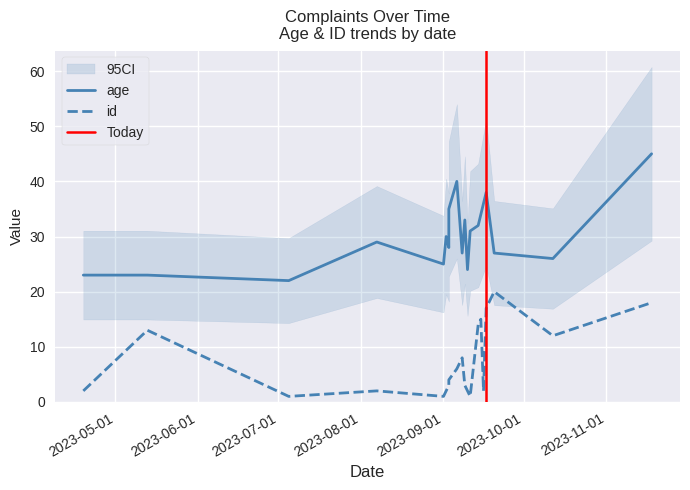

Is this an area chart (filled region under the line)?

No